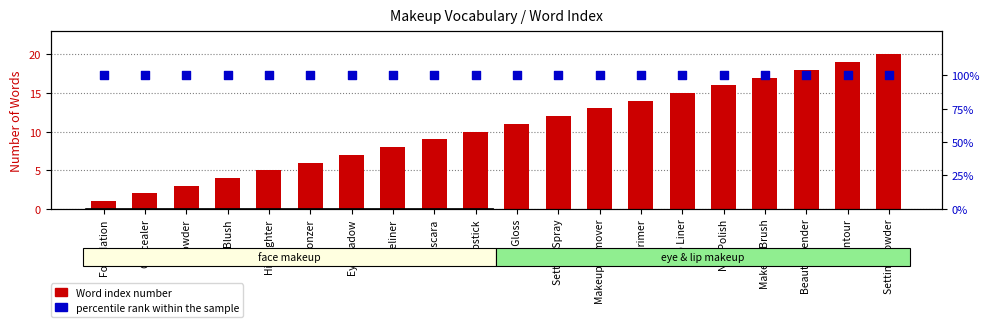

At how many categories does at least one series exceed 97?

20